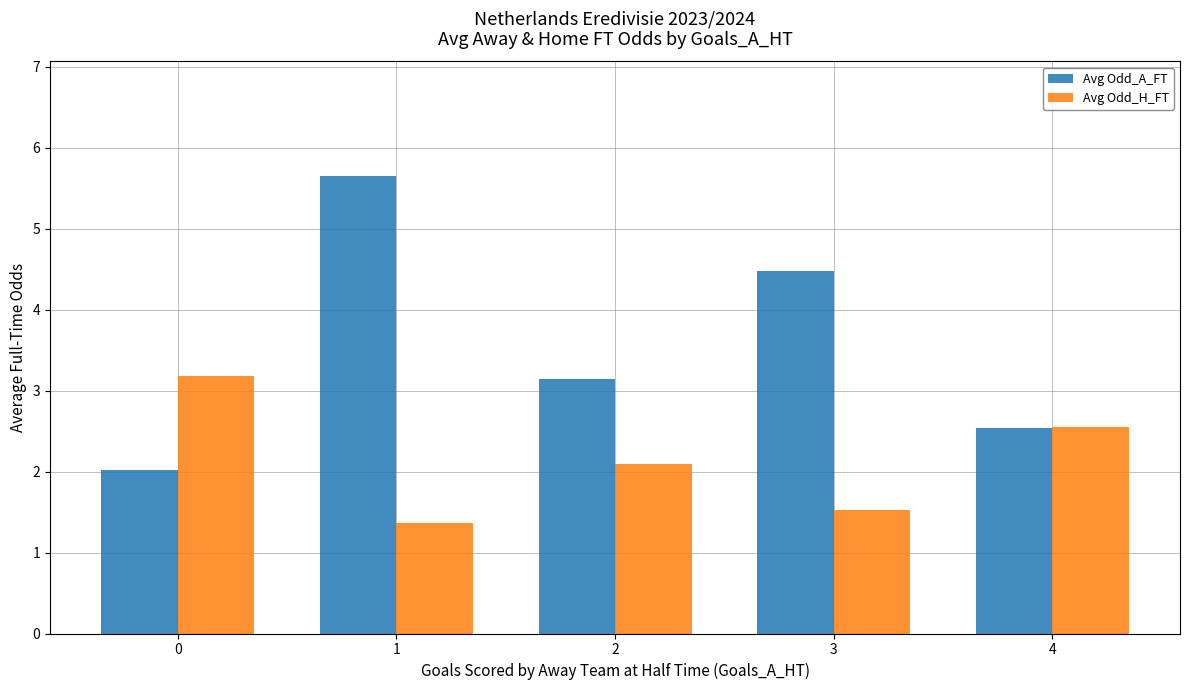

What is the sum of all Avg Odd_A_FT values?

17.8